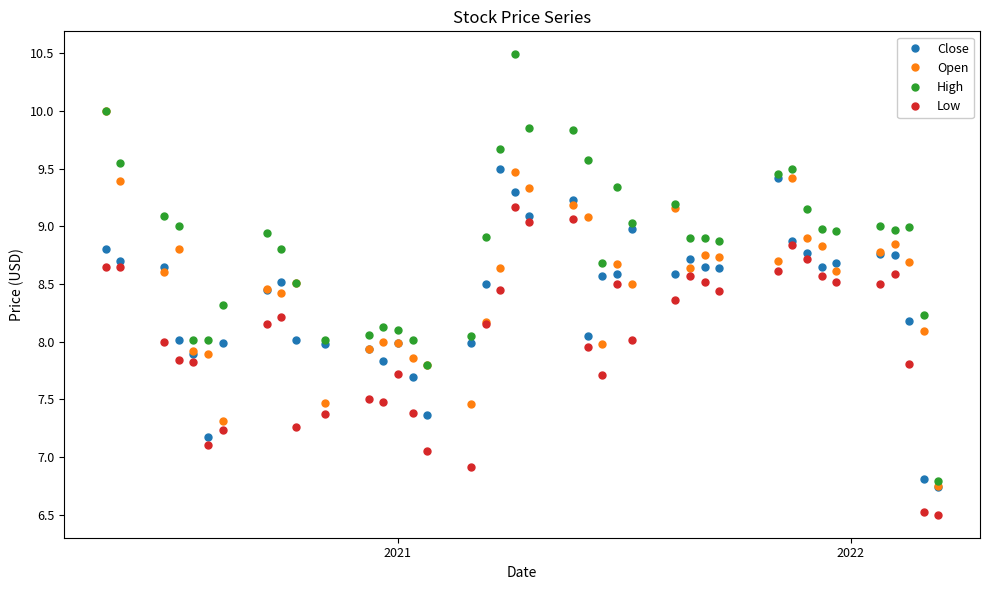

What is the minimum value shown in the chart?

6.5